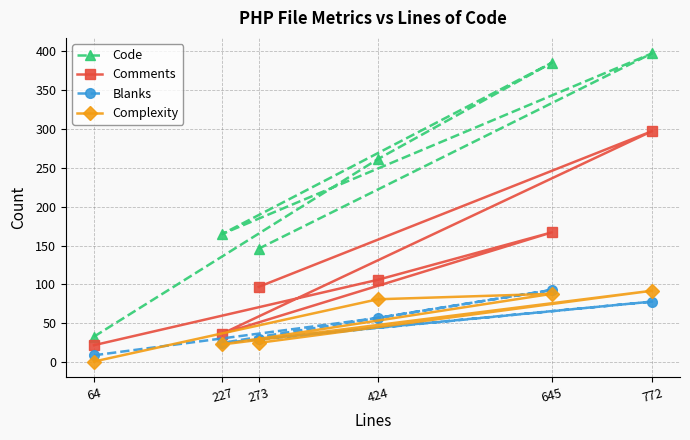

What is the difference between the Blanks values at 645 and 227?

68